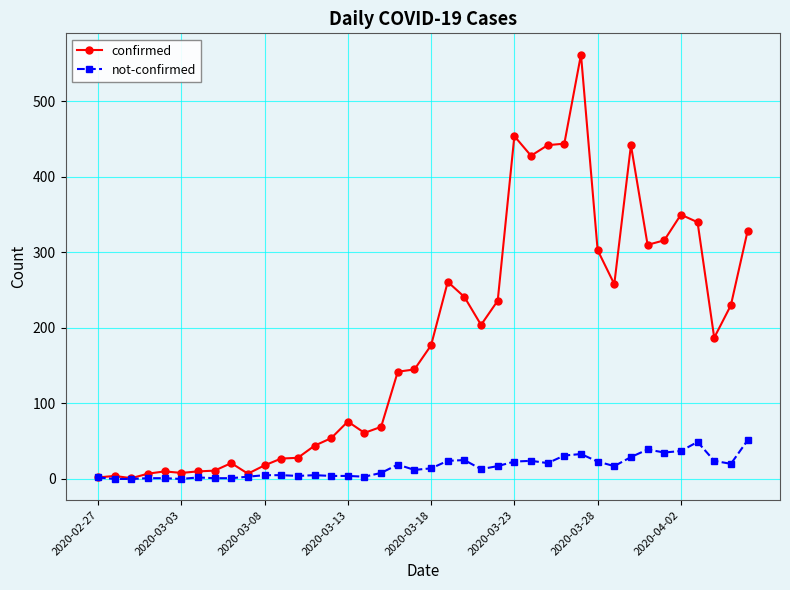

What is the highest value of the confirmed series?

562